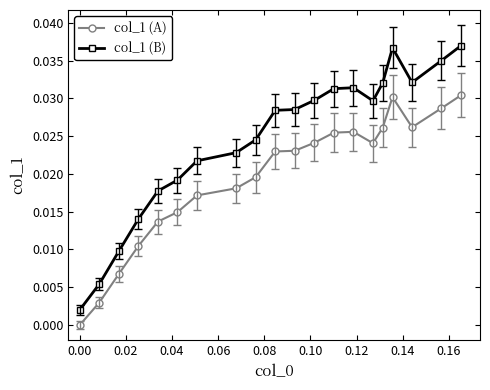

True or false: col_1 (B) and col_1 (A) cross at least once.

False